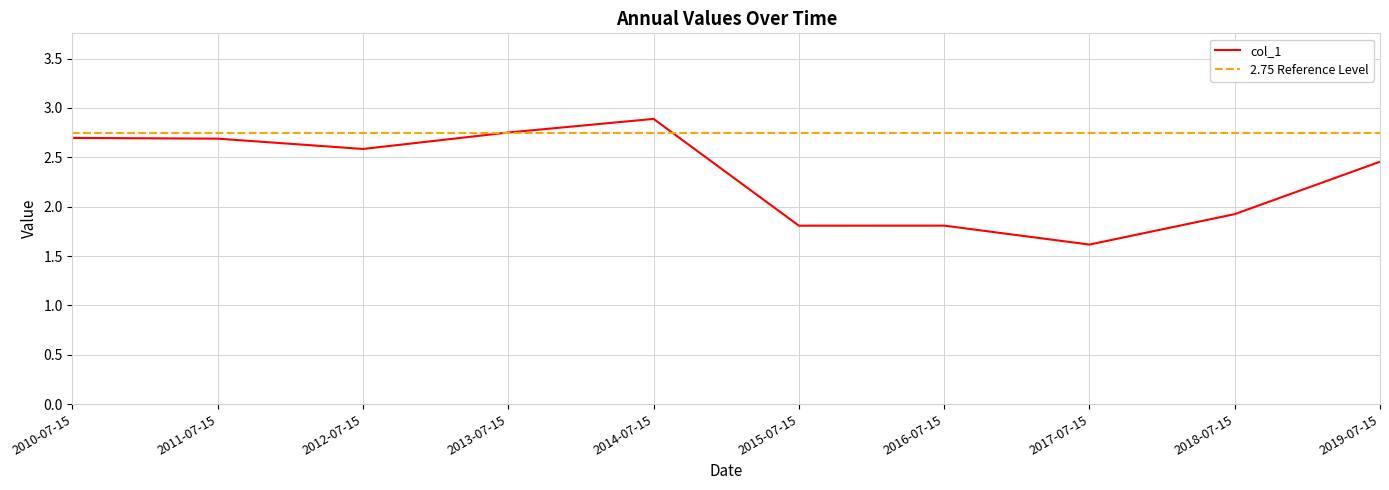

Which category has the lowest value across all series?

2017-07-15